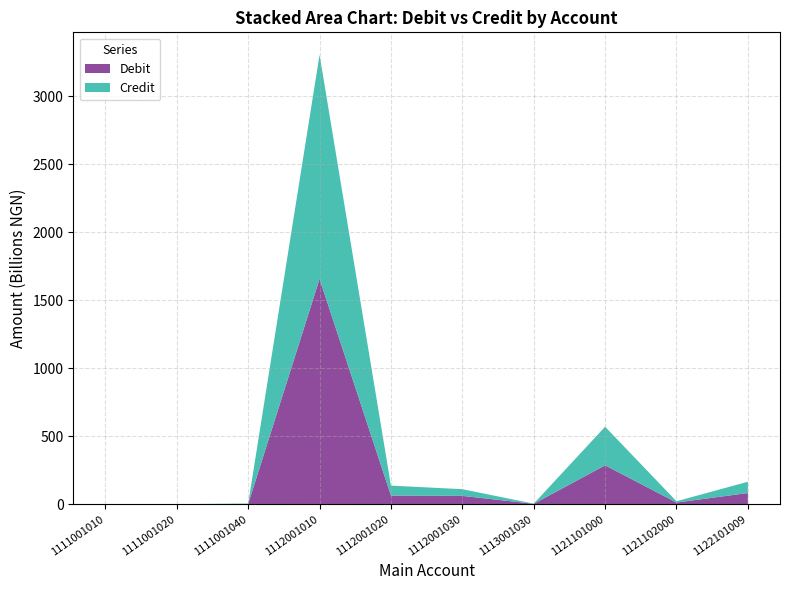

Reading right to left, list all the values displayed in this chart.

Debit: 1122101009=82039238206.3	1121102000=12309385573.4	1121101000=285599484244.1	1113001030=2858608889.0	1112001030=60978509574.9	1112001020=63792579645.3	1112001010=1655819711140.3	1111001040=2235968917.6	1111001020=160989117.0	1111001010=484992864.7
Credit: 1122101009=82985032205.5	1121102000=9218360908.7	1121101000=283678903550.0	1113001030=839925846.4	1112001030=49314946858.1	1112001020=72676410568.7	1112001010=1647520036447.8	1111001040=2239441134.4	1111001020=145504058.4	1111001010=490842084.6